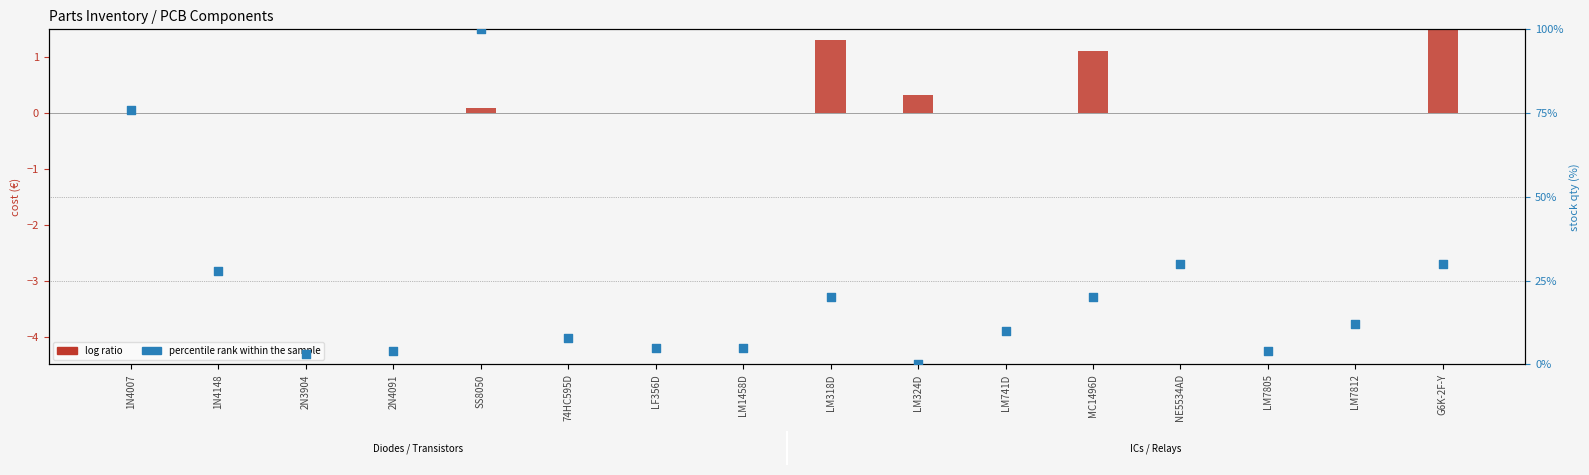

Which series reaches the minimum Y coordinate?

log ratio